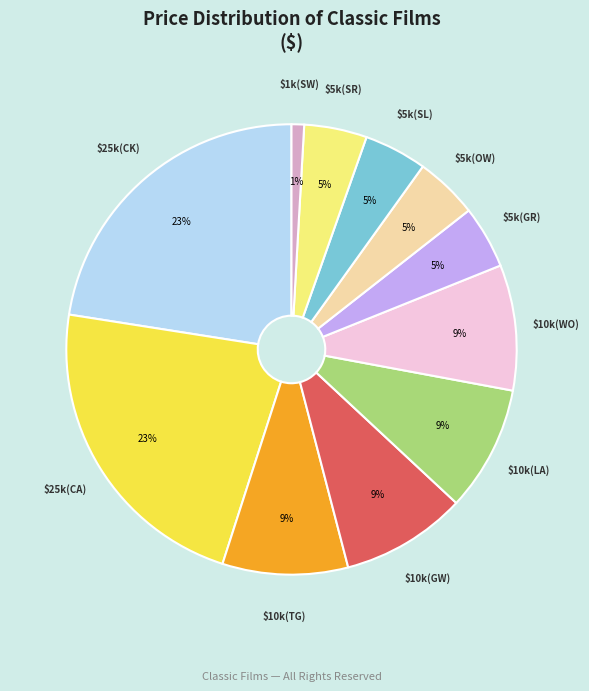

Is there a majority slice in this chart?

No